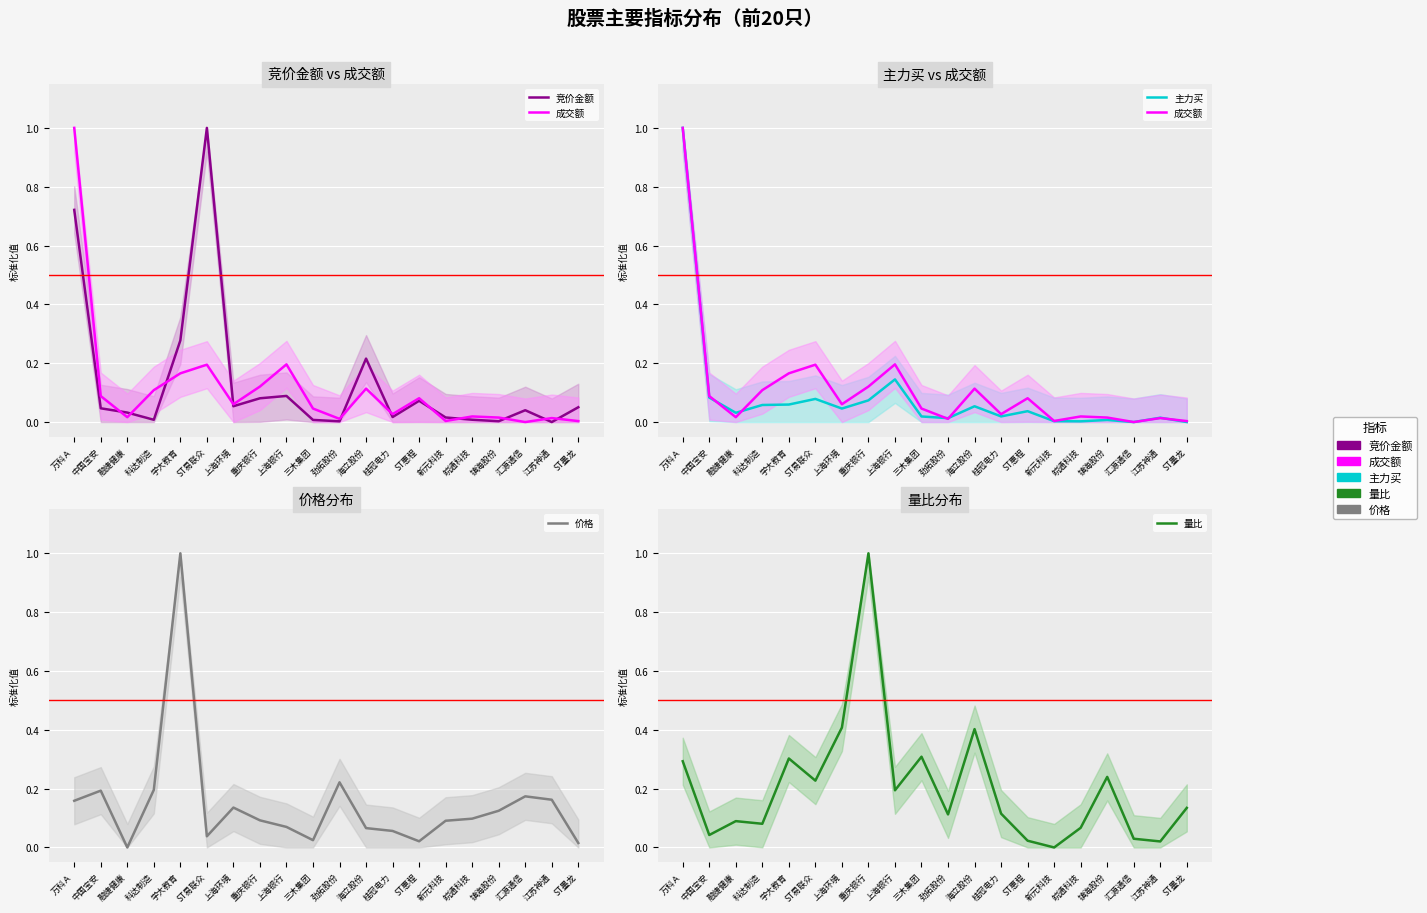

True or false: 量比 and 成交额 cross at least once.

True